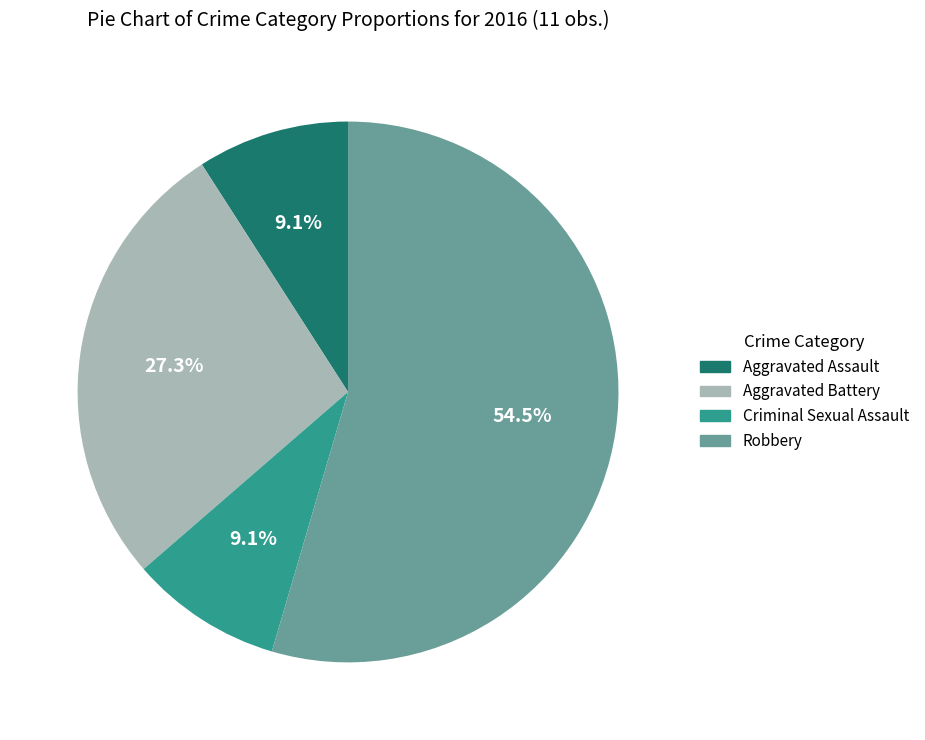

To the nearest percent, what is the average slice percentage?

25%